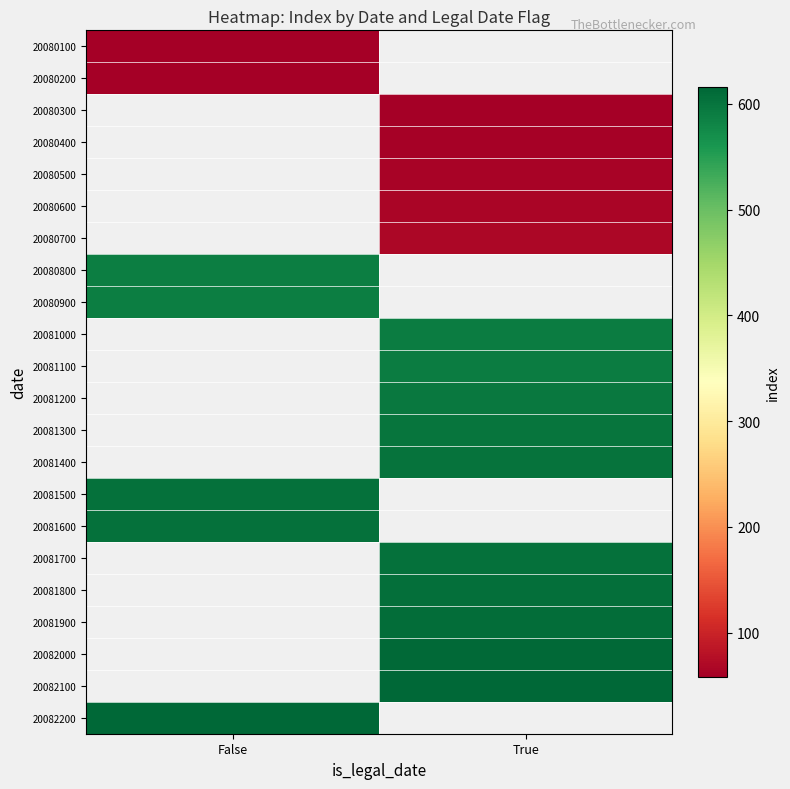

Is the value of 20081000 at False greater than the value of 20080100 at True?

No